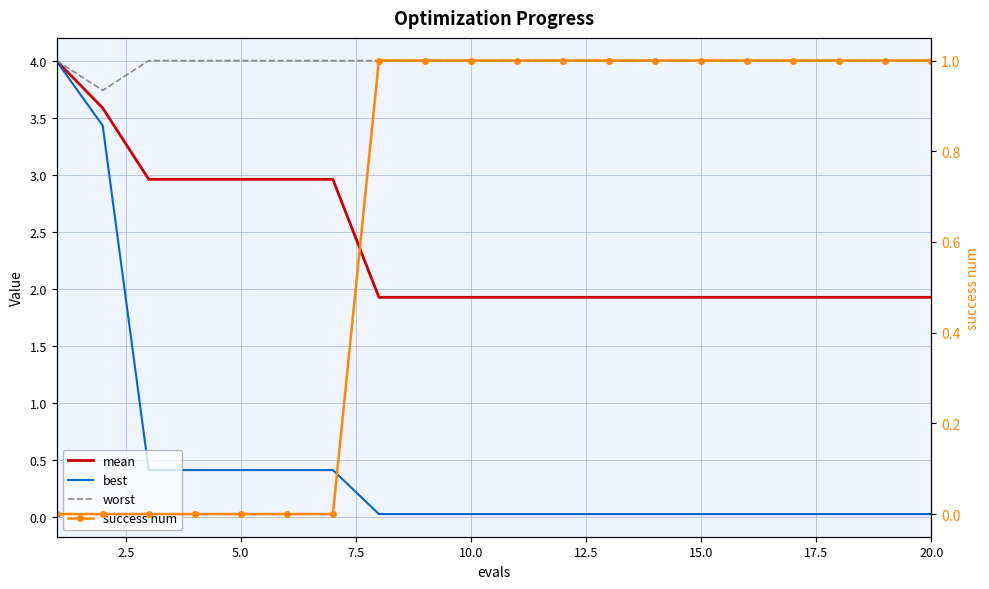

What is the difference between the maximum and second lowest values in the success num series?

1.0